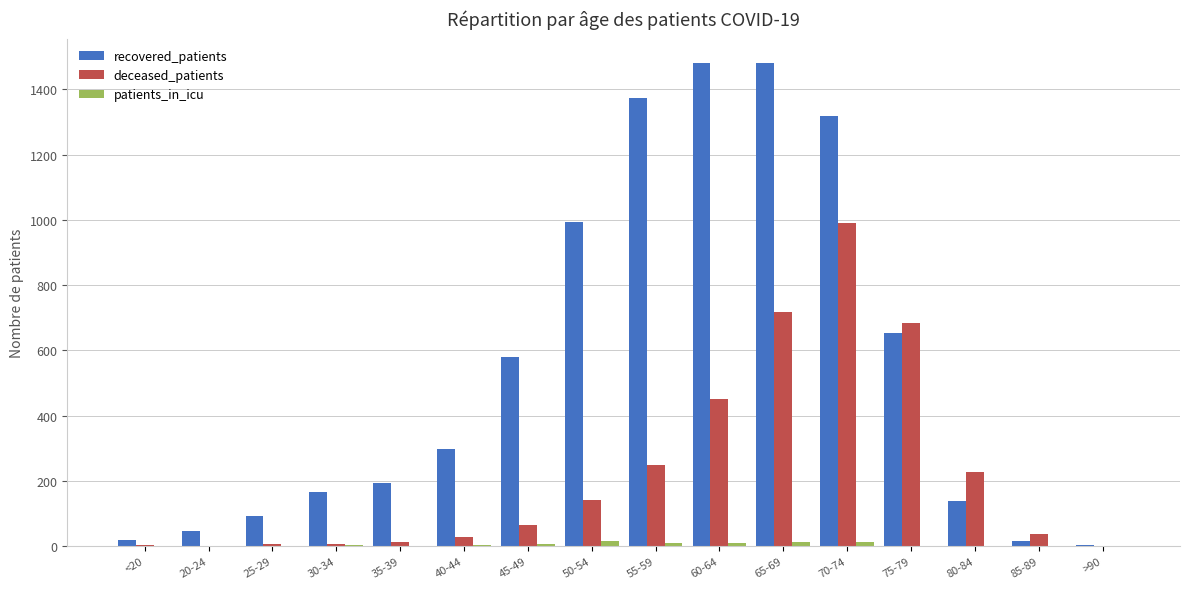

Are the bars horizontal?

No